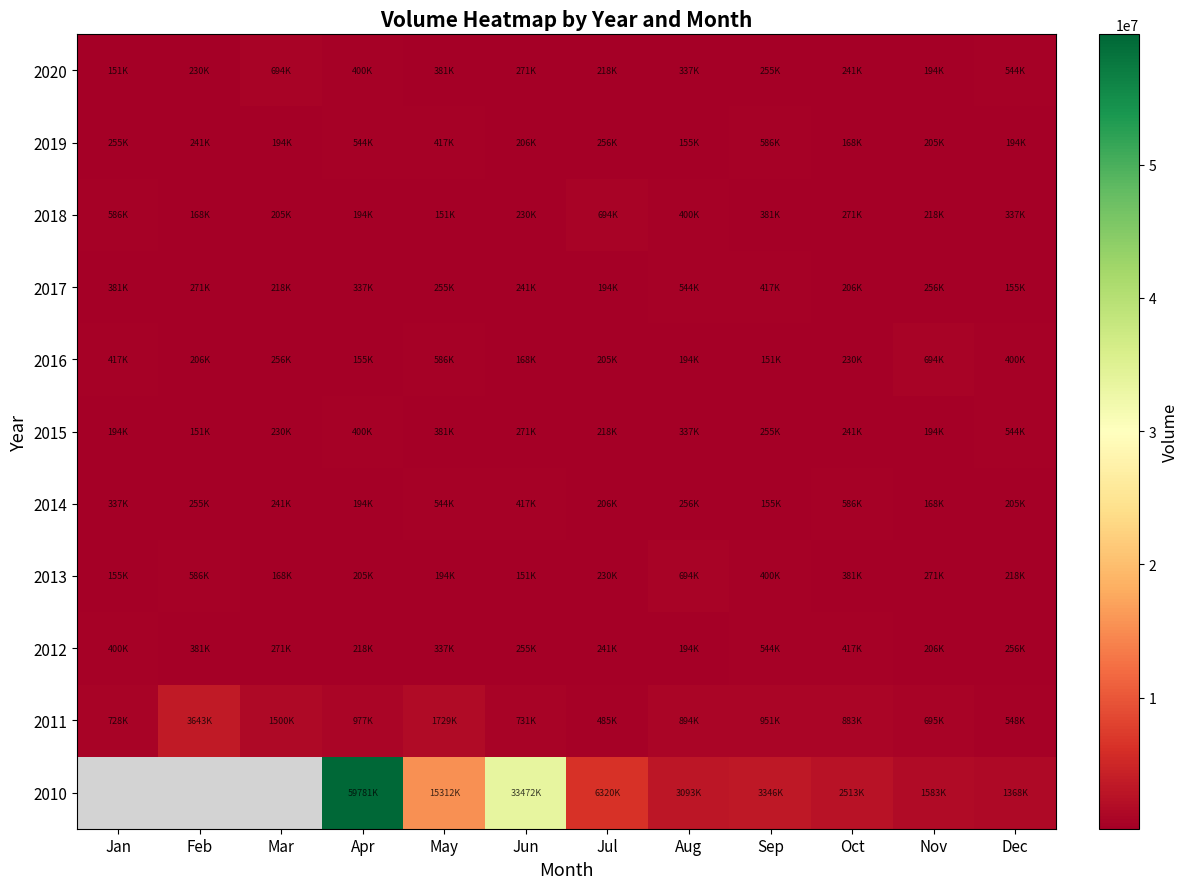

What is the sum of all 2020 values?

3922128.0